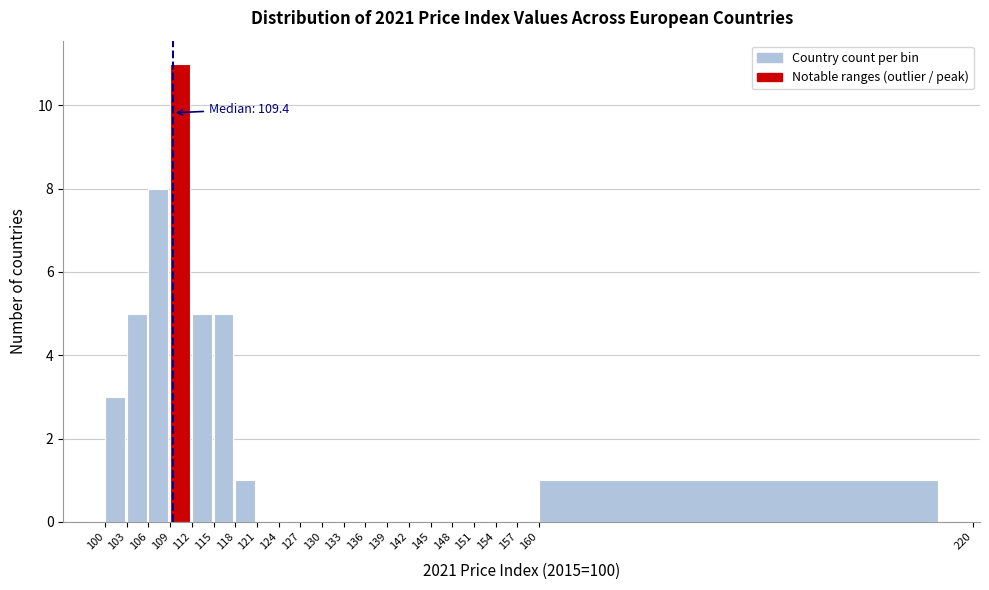

Over which range of the x-axis is the bar tallest?

109 to 112